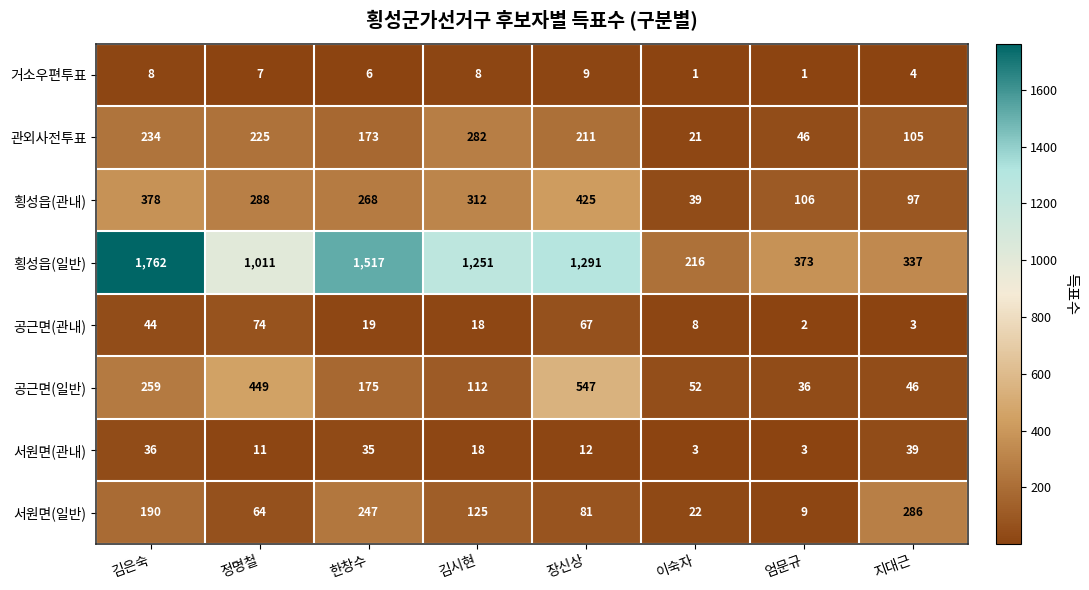

What is the difference between the maximum and minimum values in the 거소우편투표 series?

8